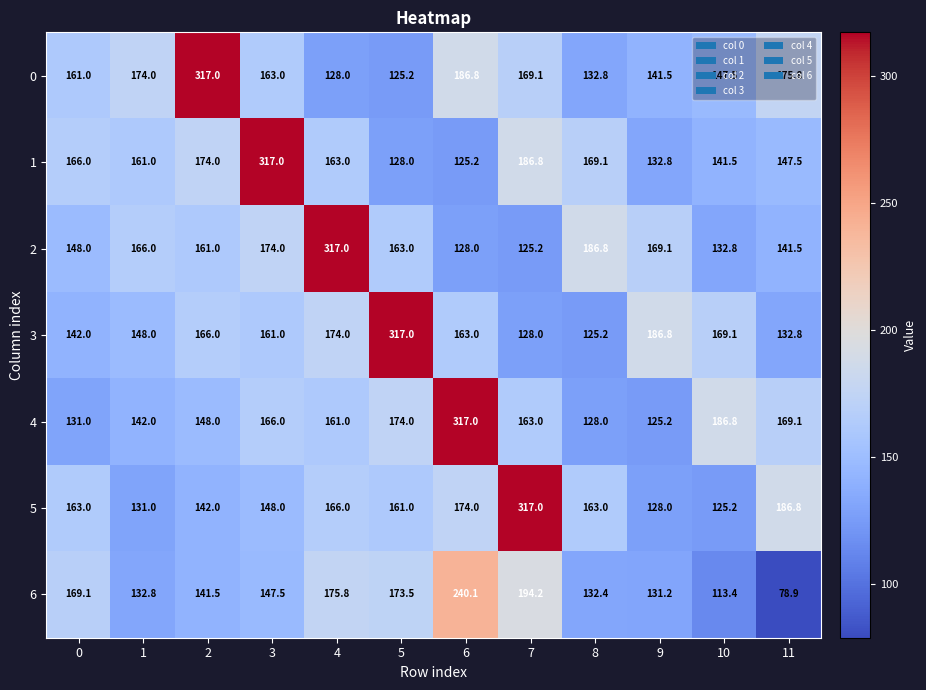

What is the sum of the 2 values at 7 and 1?

291.2